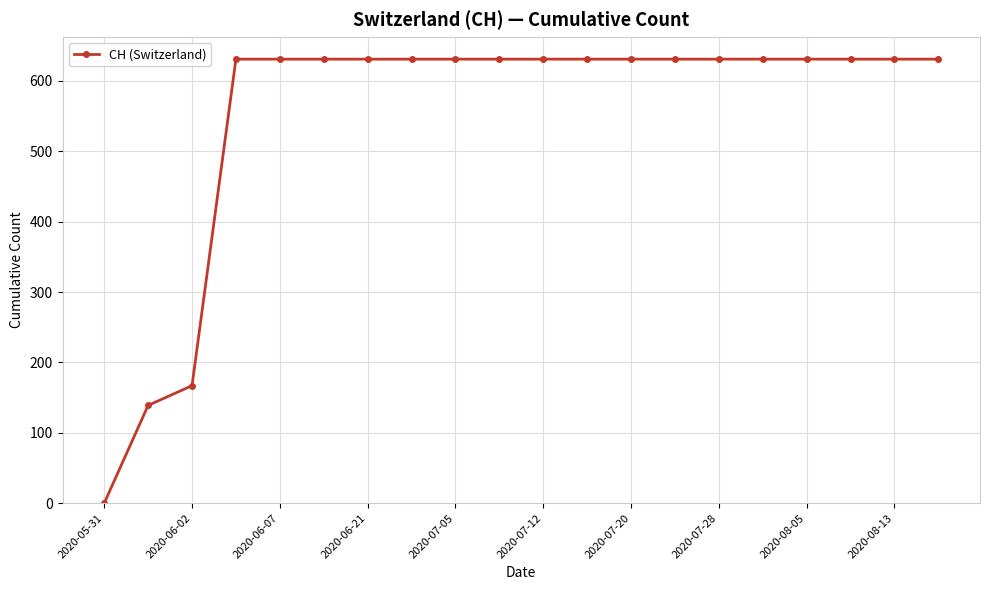

What is the greatest value displayed?

631